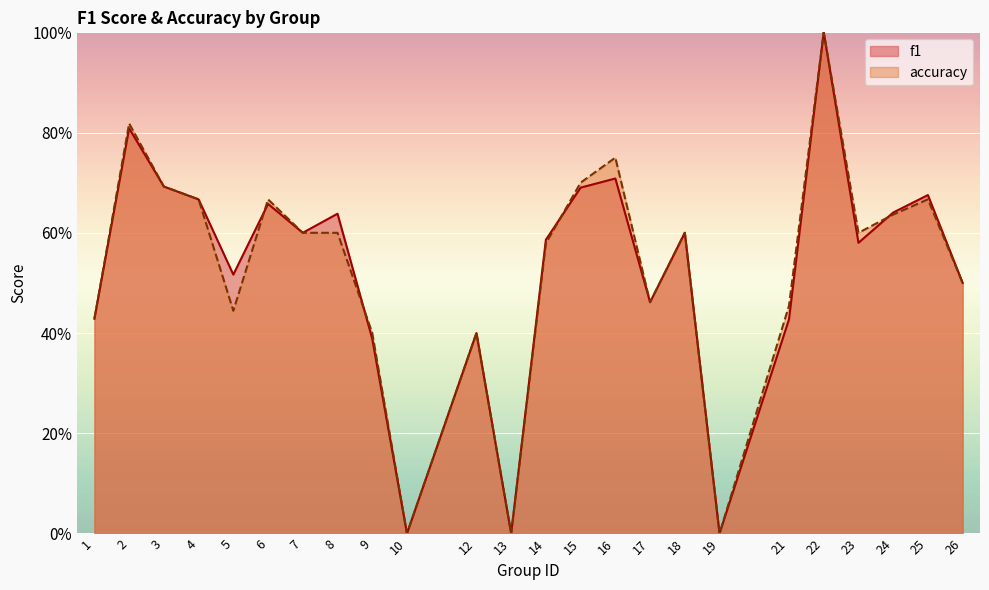

What is the value of the accuracy point at the 20th from the left?

1.0